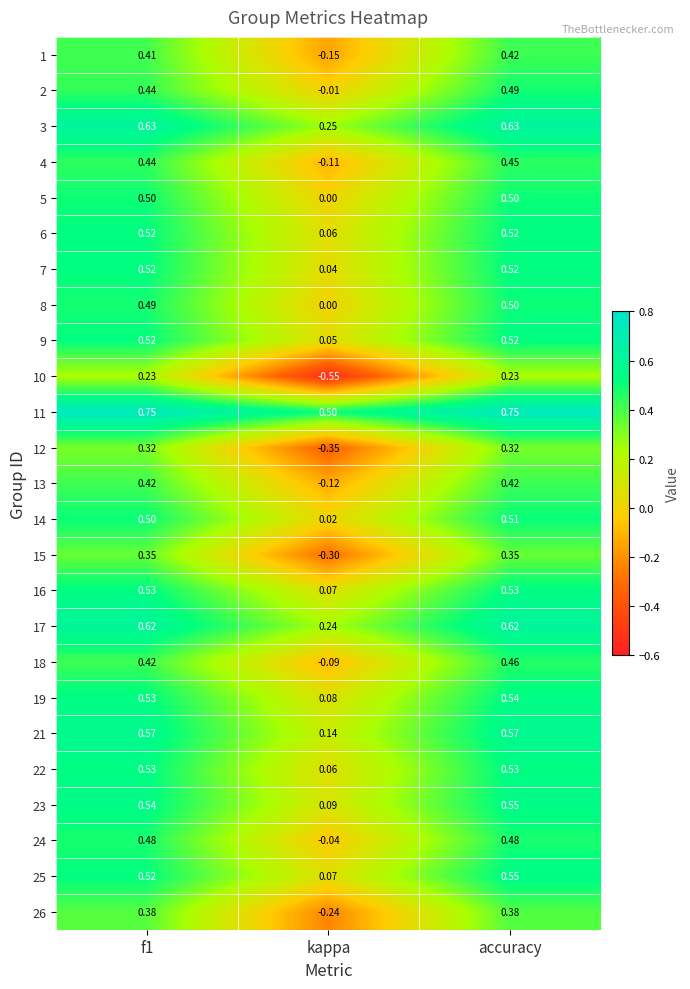

What is the difference between the highest and lowest values at accuracy?

0.5